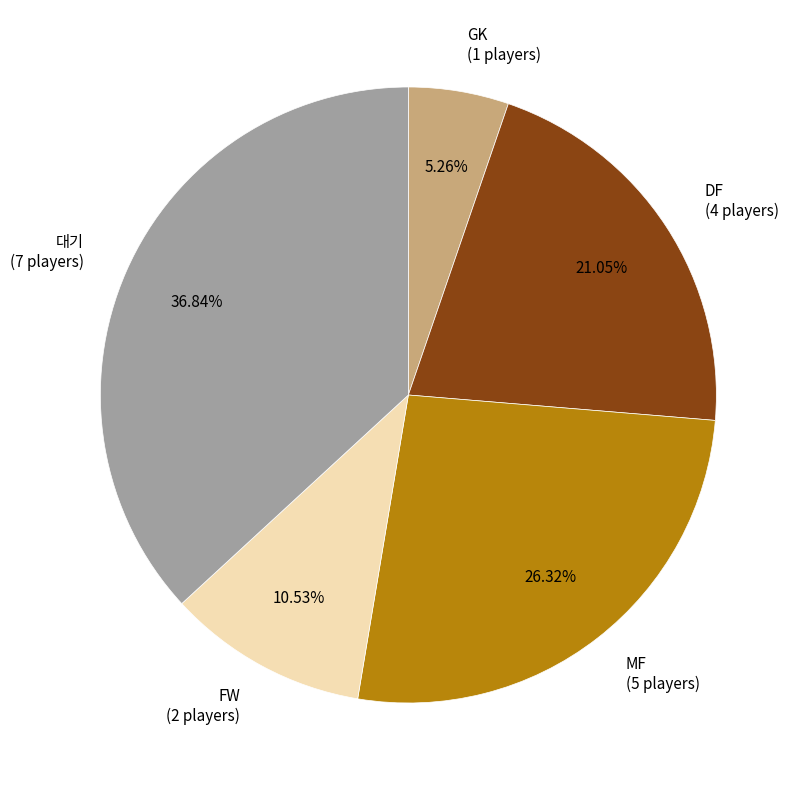

Is there a majority slice in this chart?

No